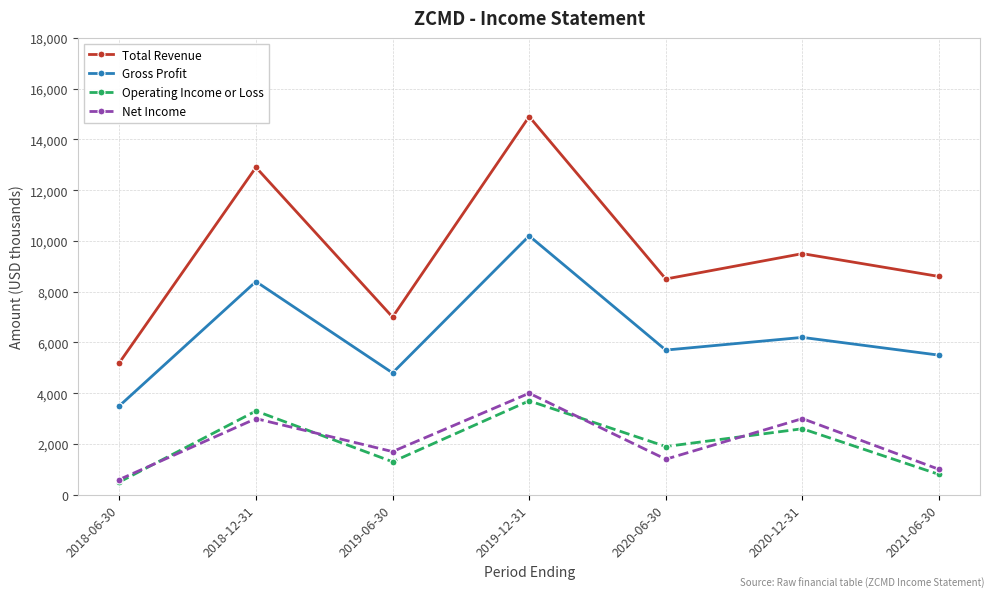

Which series changed the most between 2019-12-31 and 2020-12-31?

Total Revenue